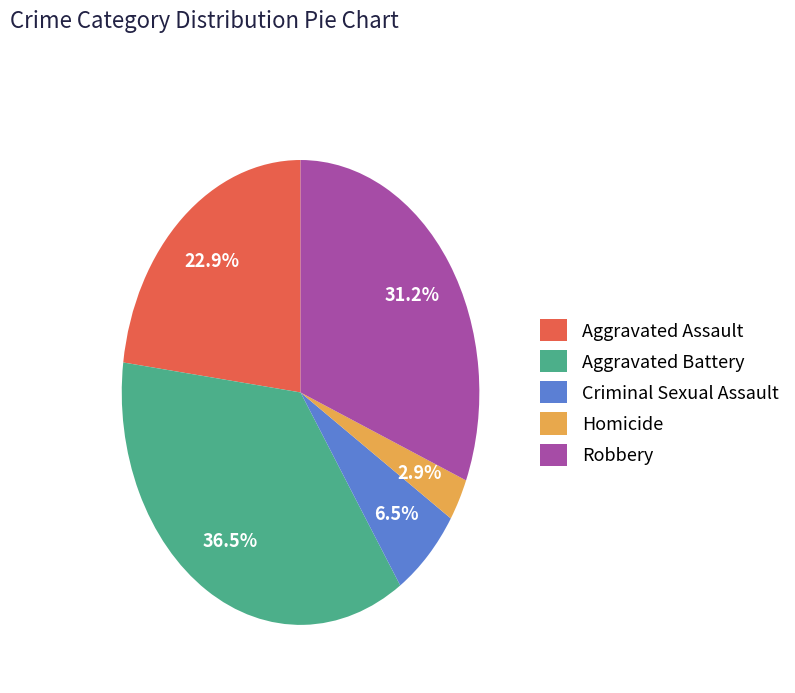

Rank the categories by value from lowest to highest.

Homicide, Criminal Sexual Assault, Aggravated Assault, Robbery, Aggravated Battery